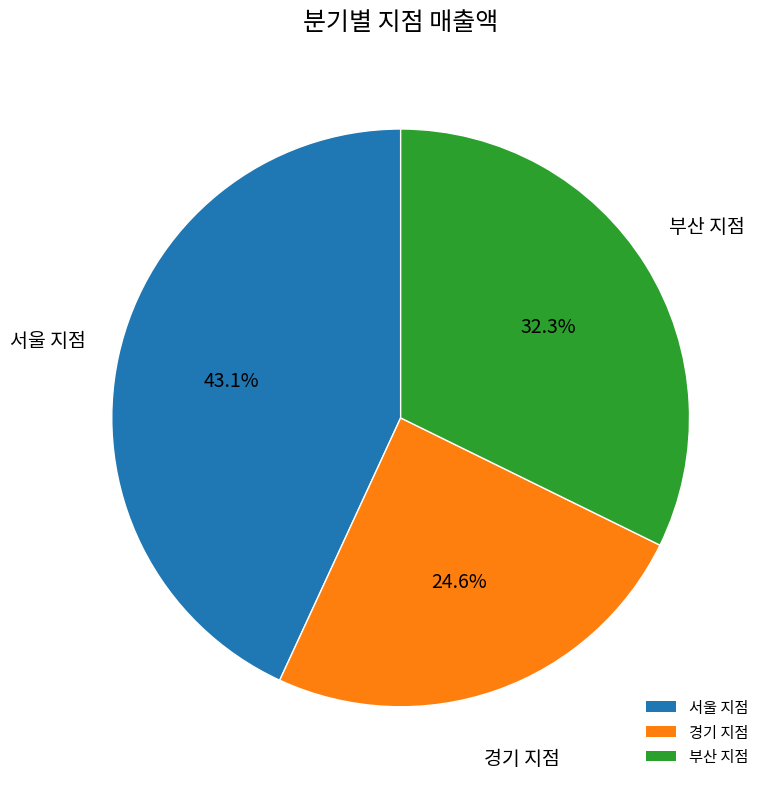

Count the number of slices in the pie.

3